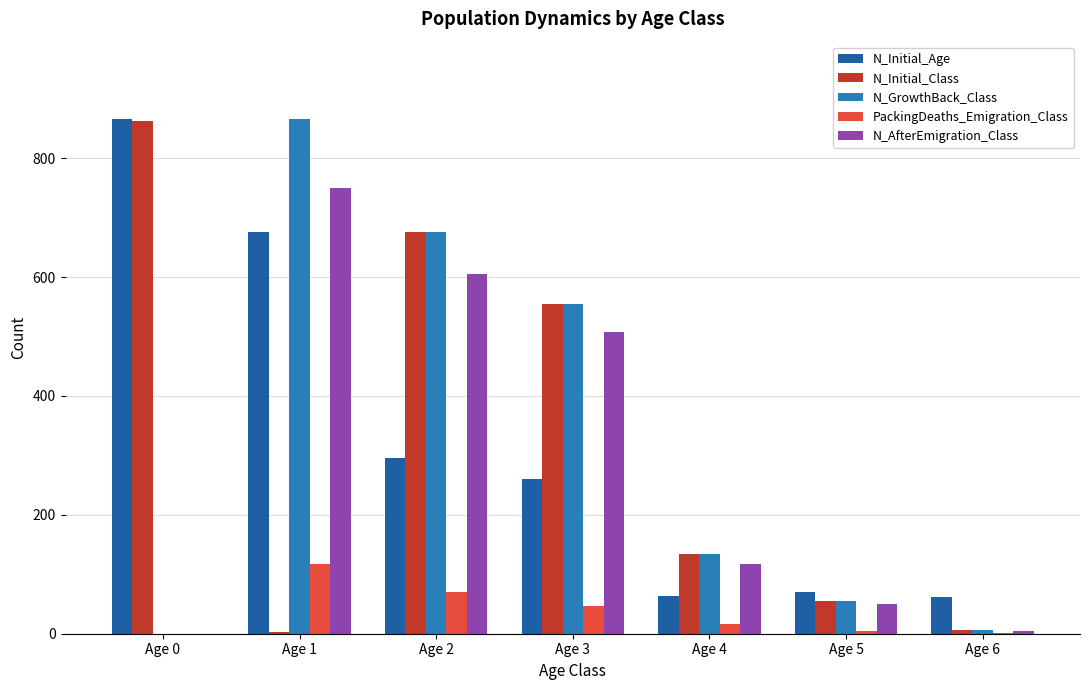

What is the approximate value of N_Initial_Age at Age 4?

64